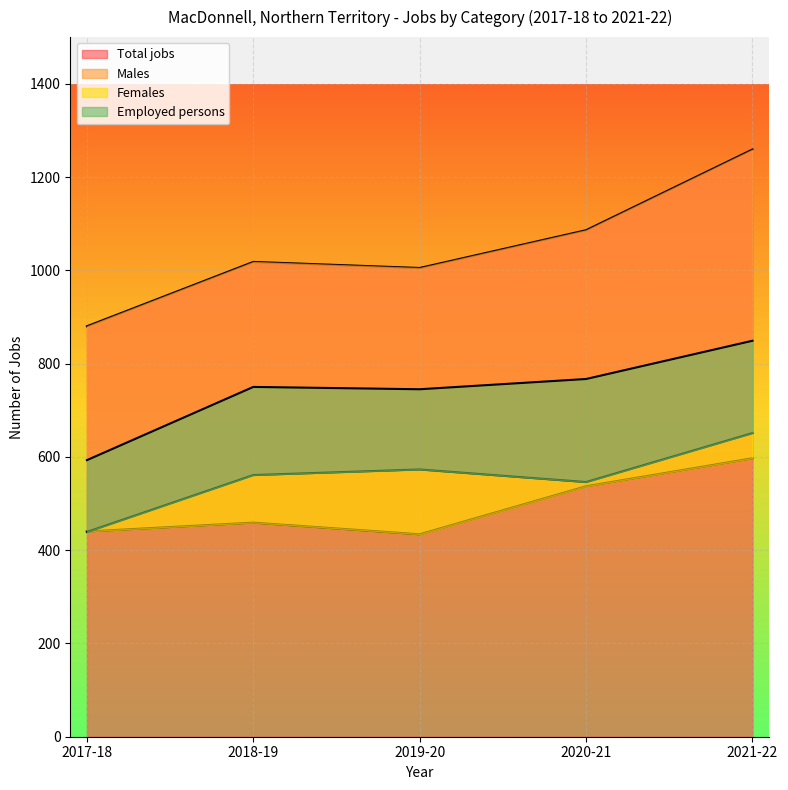

The Females series shows 347 at 2018-19. True or false?

False